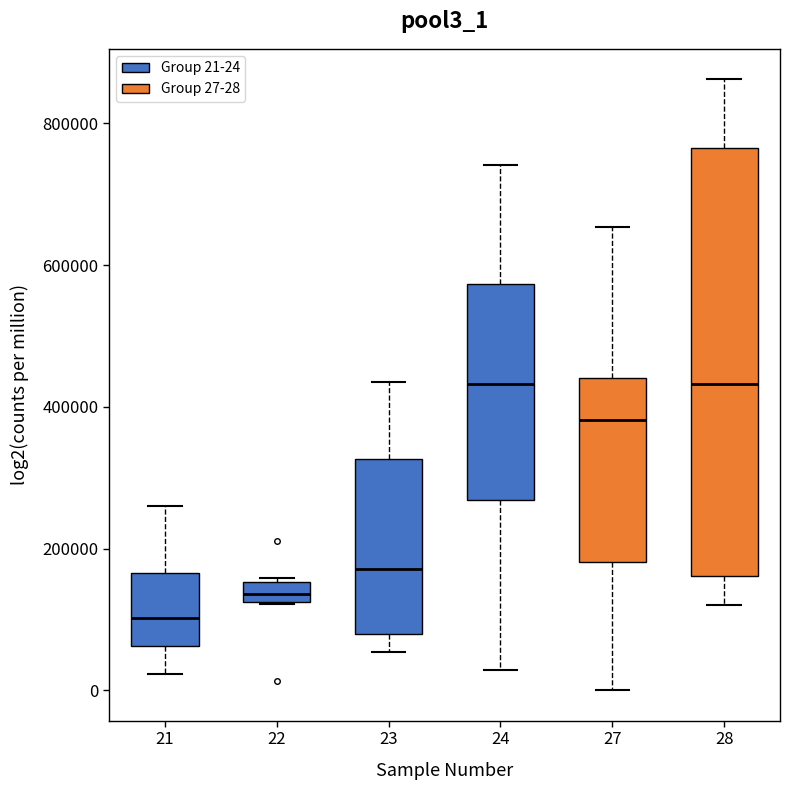

Comparing the boxes themselves (not the whiskers), which one is the tallest?

28